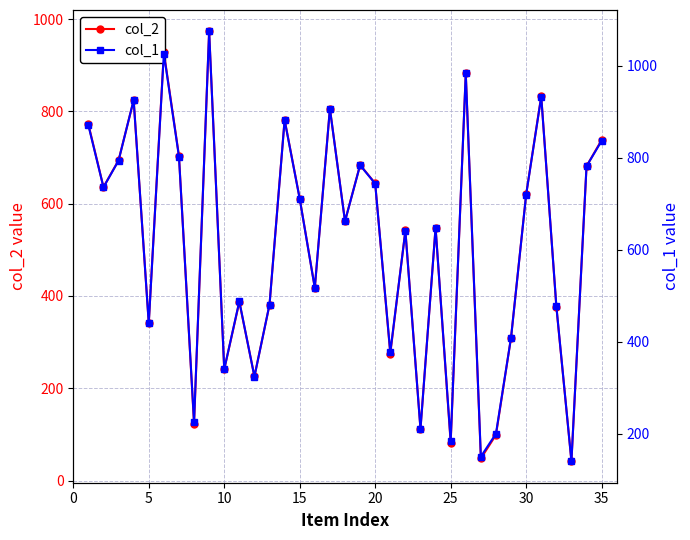

Reading left to right, extract all data points from this chart.

col_2: 772	636	694	824	341	928	704	123	973	241	387	226	381	782	611	418	806	562	684	644	275	542	112	548	82	882	48	99	310	620	833	377	42	681	738
col_1: 871	736	794	926	440	1027	803	225	1075	340	488	324	481	882	711	517	907	662	784	744	377	641	210	648	184	984	150	200	409	720	933	478	140	782	837